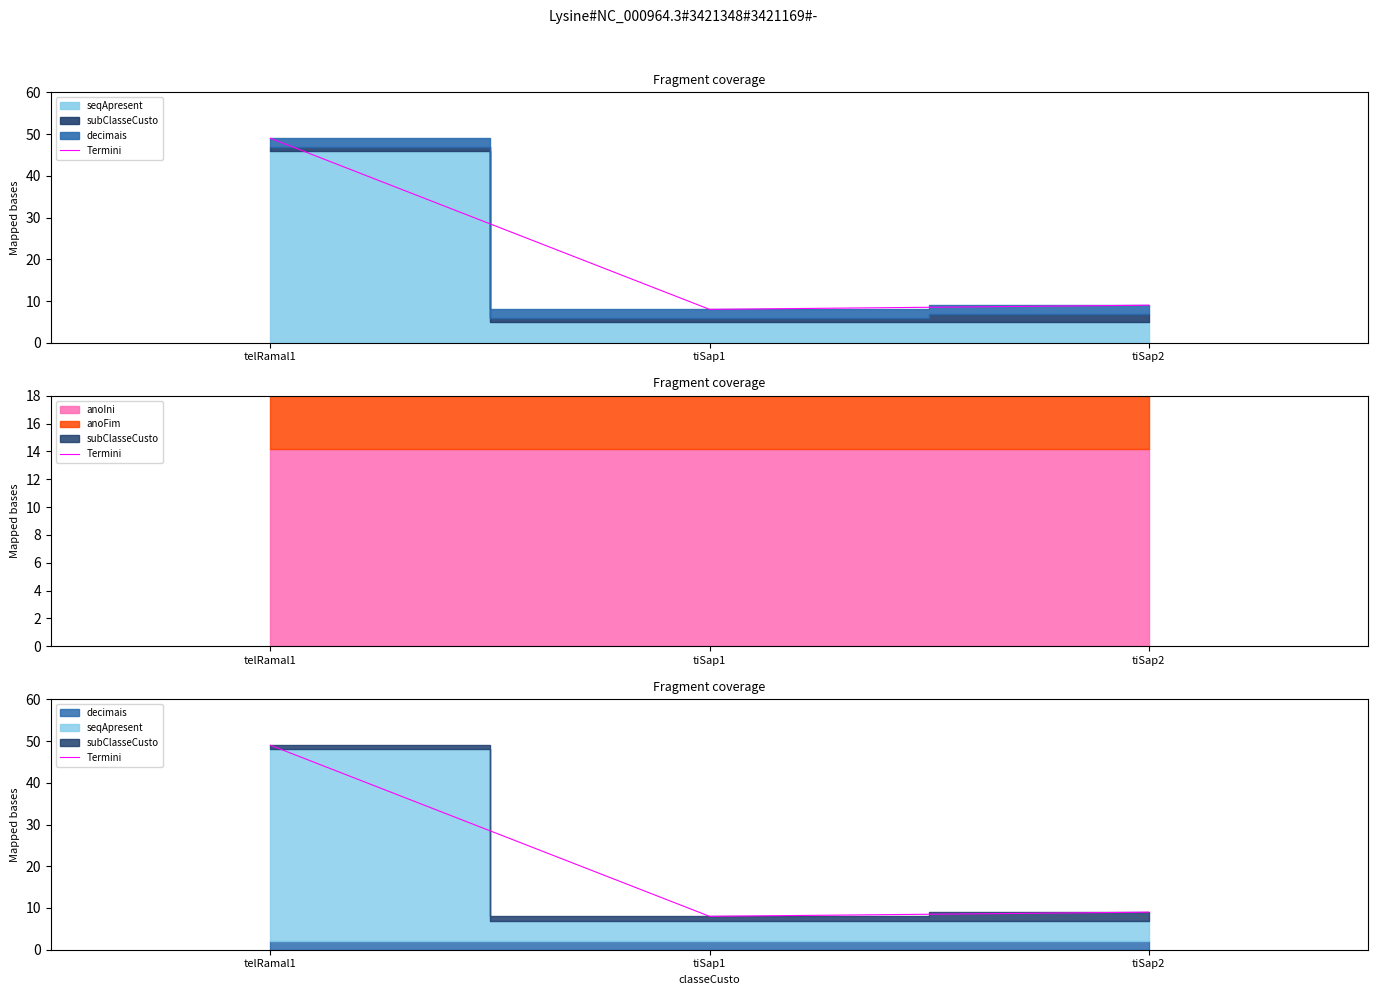

List the labels in order of value, largest first.

telRamal1, tiSap2, tiSap1